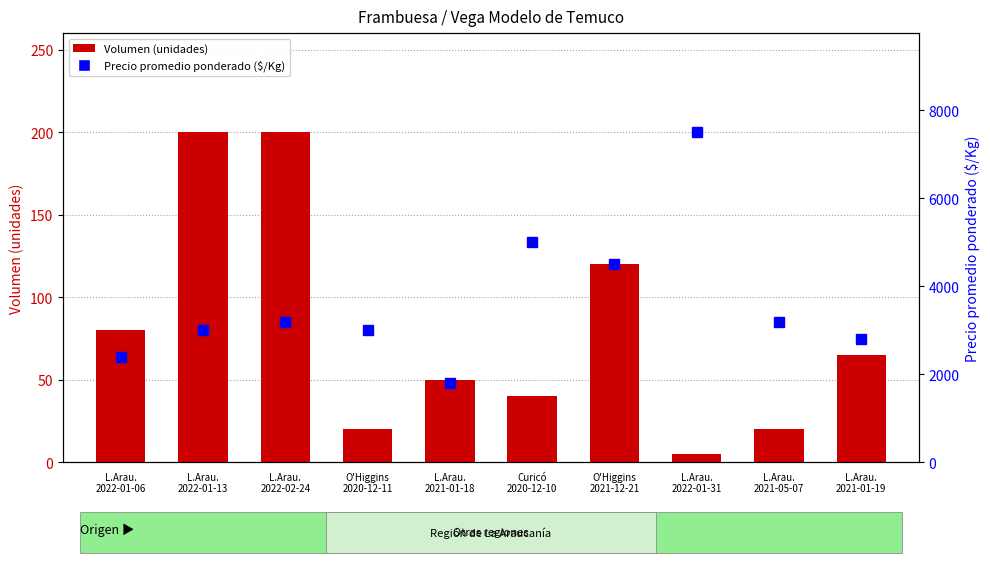

List the labels in order of Volumen value, smallest first.

L.Arau.
2022-01-31, O'Higgins
2020-12-11, L.Arau.
2021-05-07, Curicó
2020-12-10, L.Arau.
2021-01-18, L.Arau.
2021-01-19, L.Arau.
2022-01-06, O'Higgins
2021-12-21, L.Arau.
2022-01-13, L.Arau.
2022-02-24